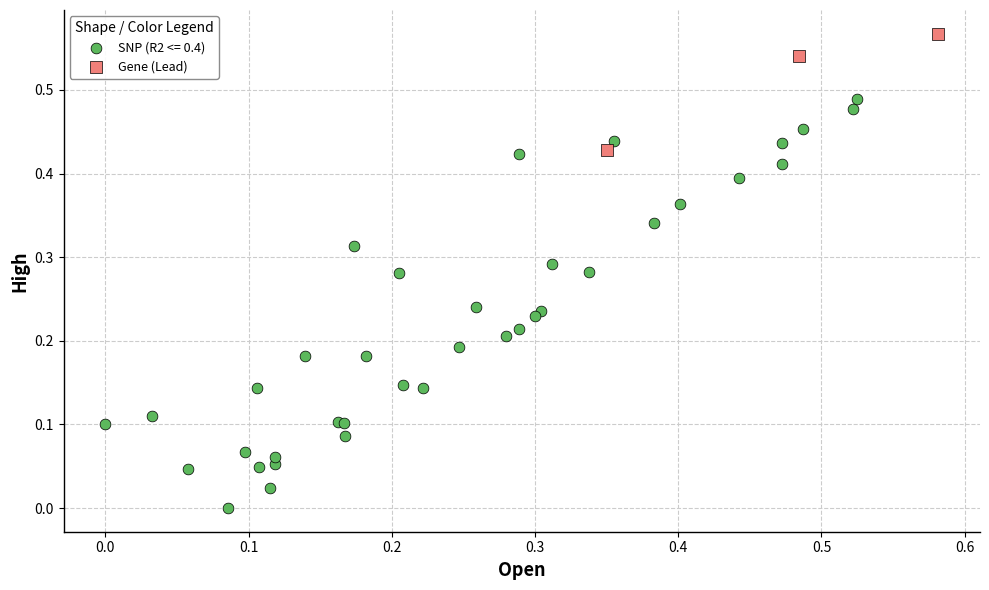

Which series contains the lowest Y value?

SNP (R2 <= 0.4)